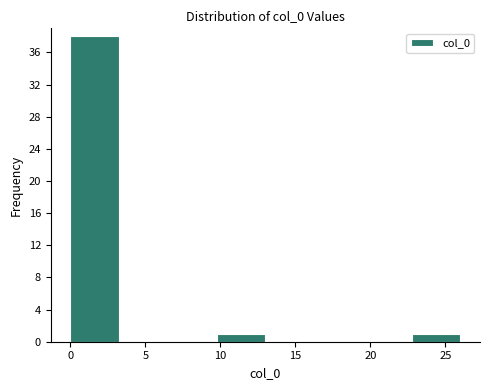

Reading left to right, list every bar in this chart as the range it spans on the x-axis followed by its height. Neither the bar edges nor the heights are printed on the chart, so give them approximately, as read against the axes.

0.00 to 3.25: 38
3.25 to 6.50: 0
6.50 to 9.75: 0
9.75 to 13.00: 1
13.00 to 16.25: 0
16.25 to 19.50: 0
19.50 to 22.75: 0
22.75 to 26.00: 1